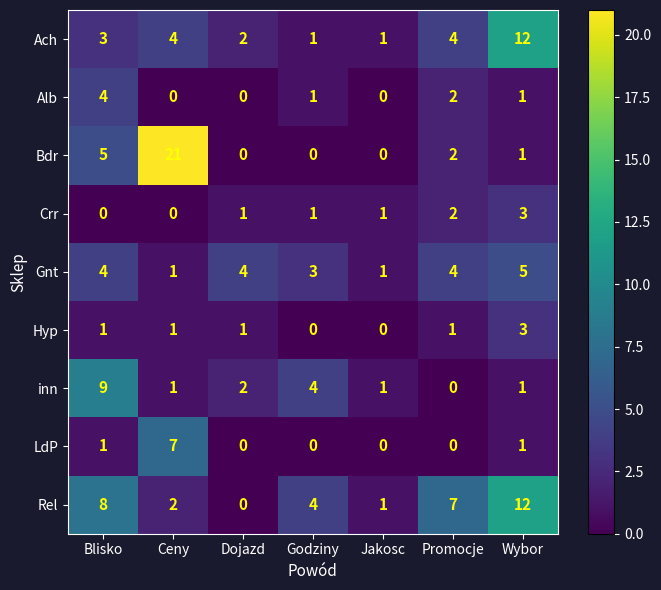

What is the difference between the second highest and second lowest values in the Bdr series?

5